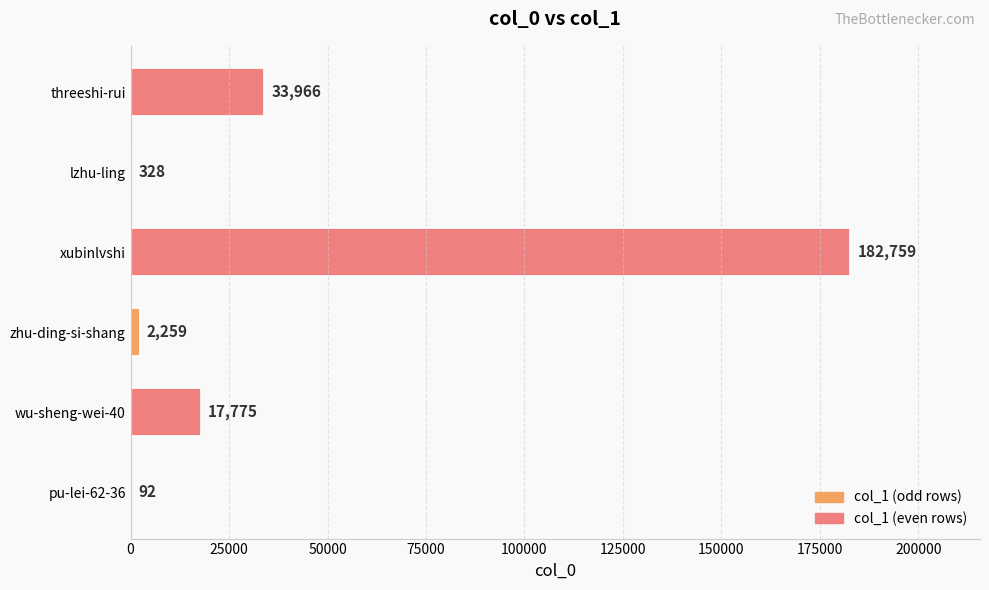

Is it true that the value at pu-lei-62-36 is 92?

True